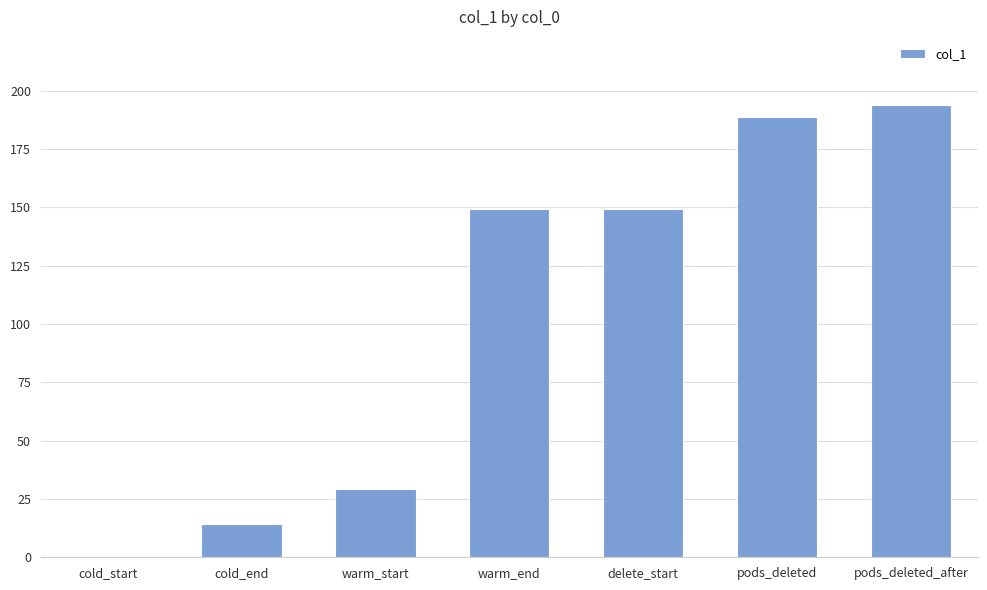

What is the sum of the values at warm_end and cold_end?

163.3